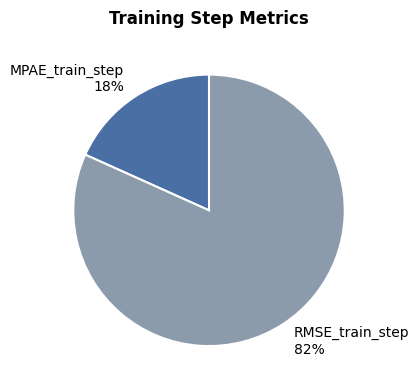

To the nearest percent, what portion does RMSE_train_step represent?

82%